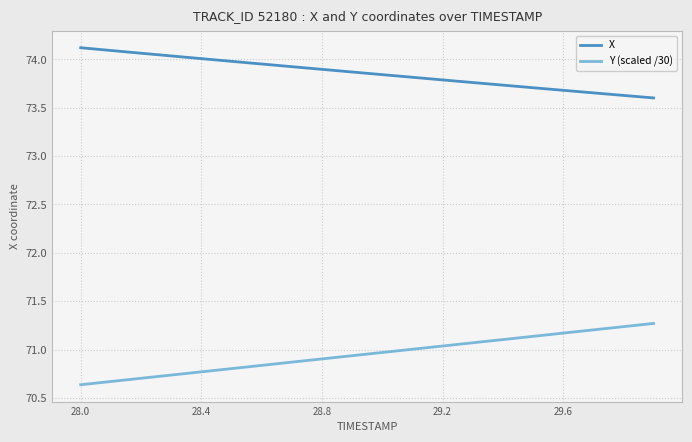

True or false: X and Y (scaled /30) cross at least once.

False